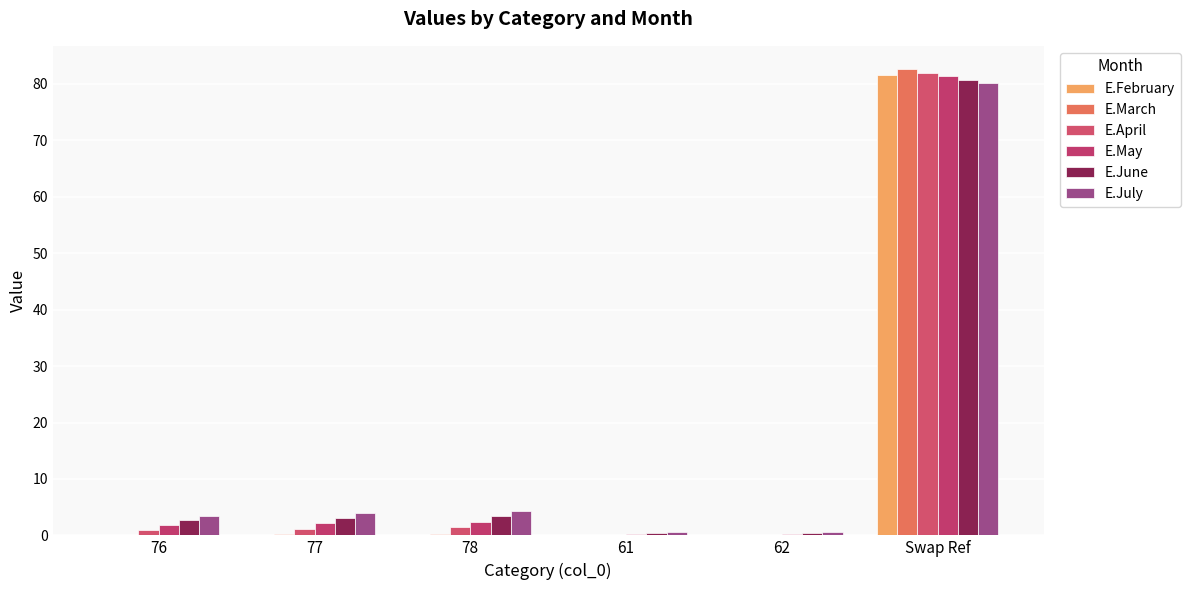

The E.July series shows 4.3 at 78. True or false?

True